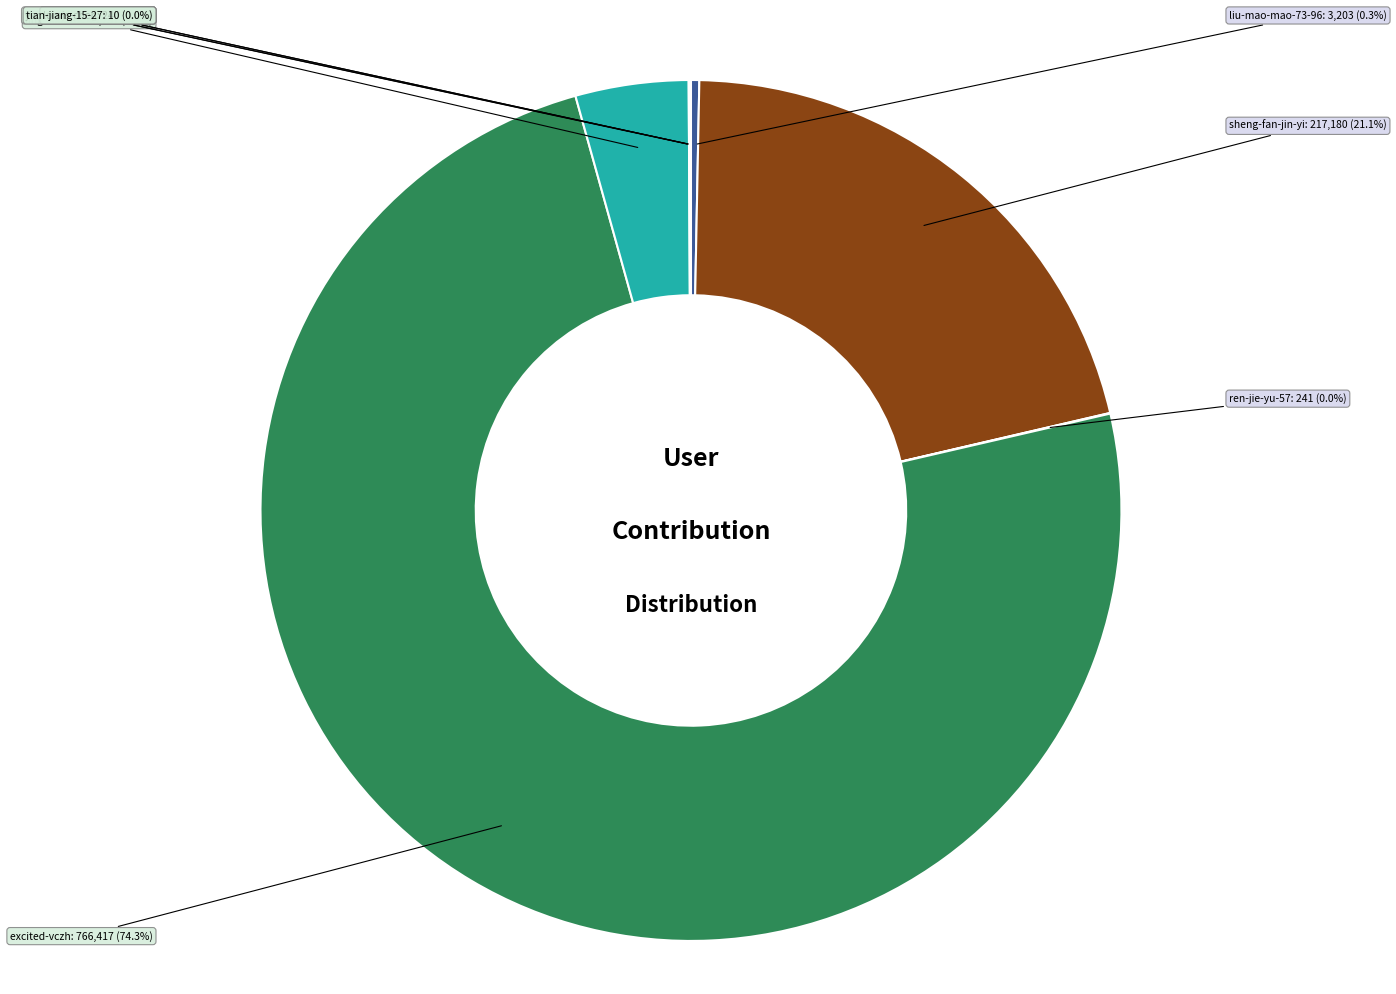

Does any single category account for the majority?

Yes